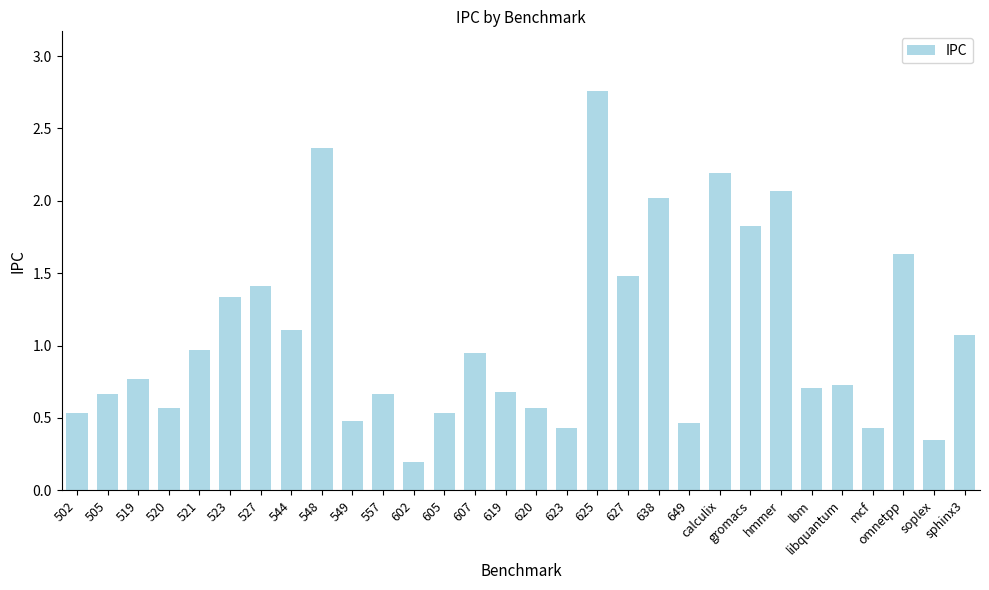

What is the sum of the values at 523 and gromacs?

3.2